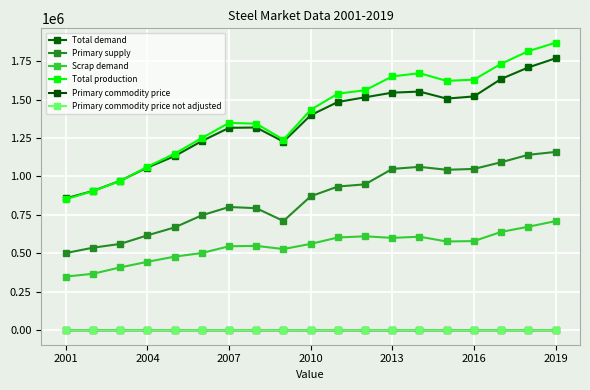

Count the number of data series in this chart.

6